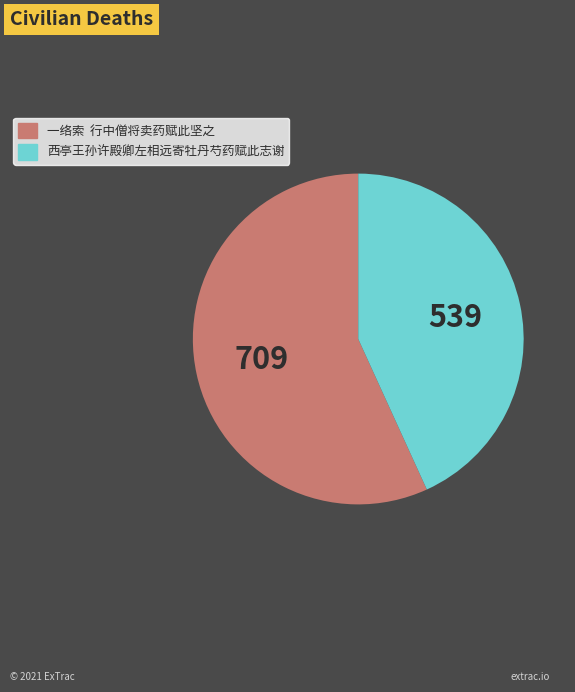

True or false: 西亭王孙许殿卿左相远寄牡丹芍药赋此志谢 accounts for 43% of the total.

True